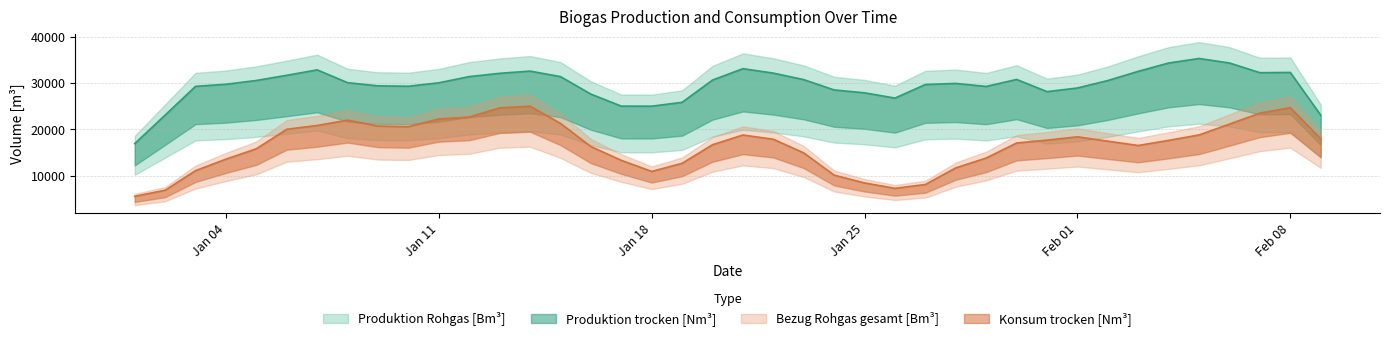

What is the label of the 19th point from the right?

2016-01-22